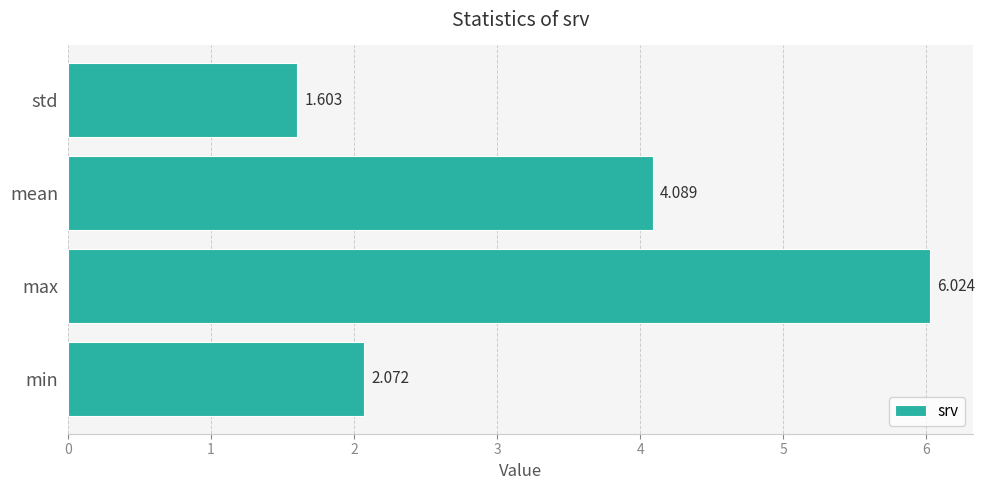

Does the chart contain stacked bars?

No